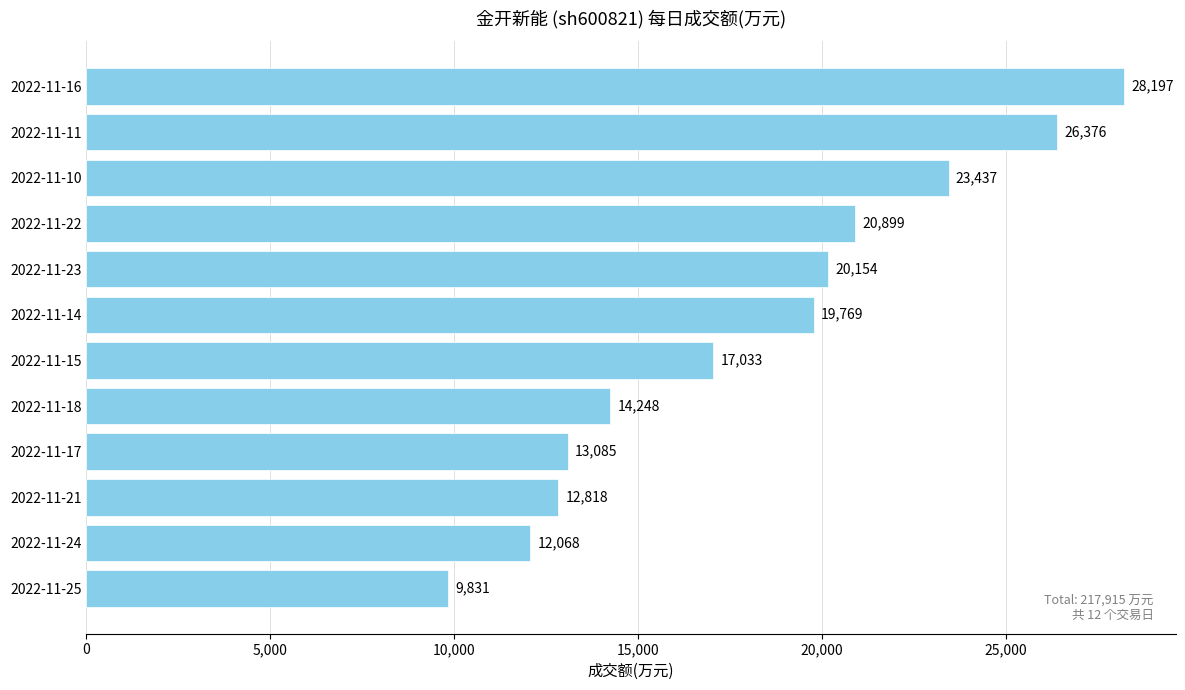

Reading bottom to top, list all the values displayed in this chart.

9831	12068	12818	13085	14248	17033	19769	20154	20899	23437	26376	28197